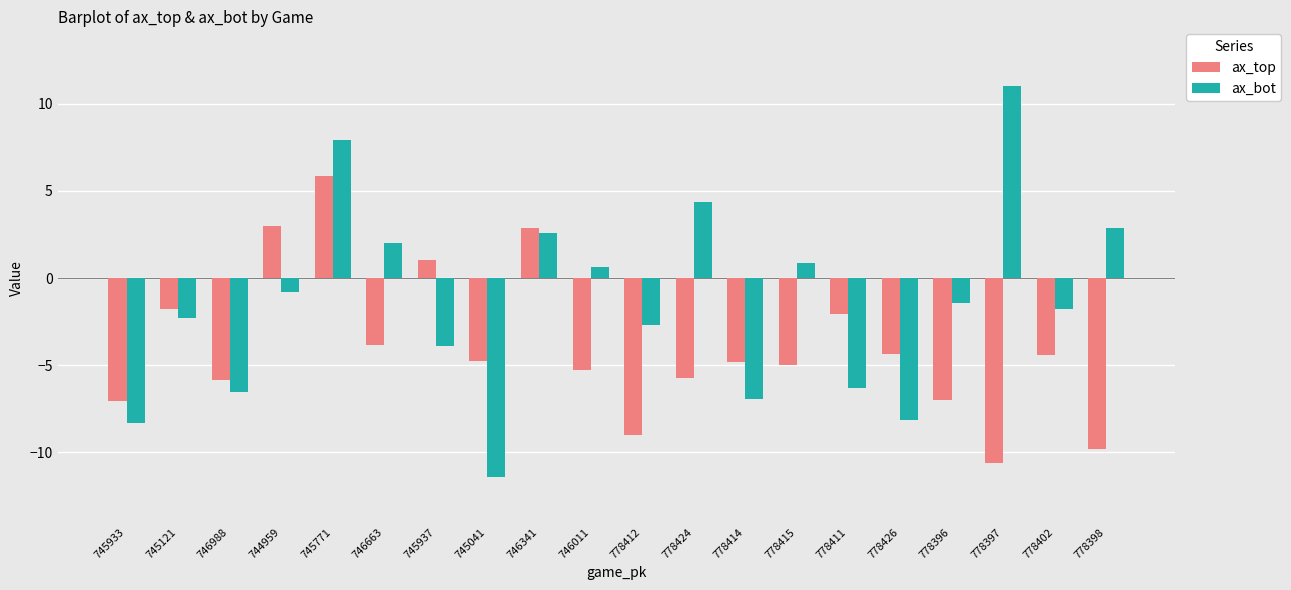

What is the sum of the ax_top values at 746663 and 778411?

-5.9